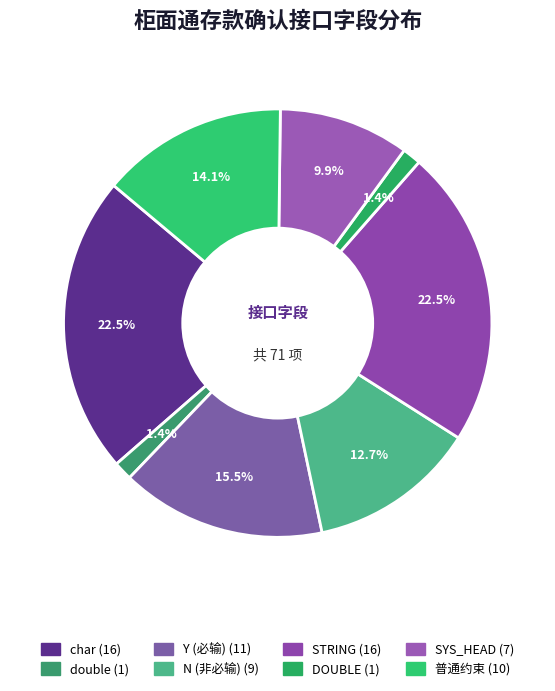

How many segments does this pie chart have?

8